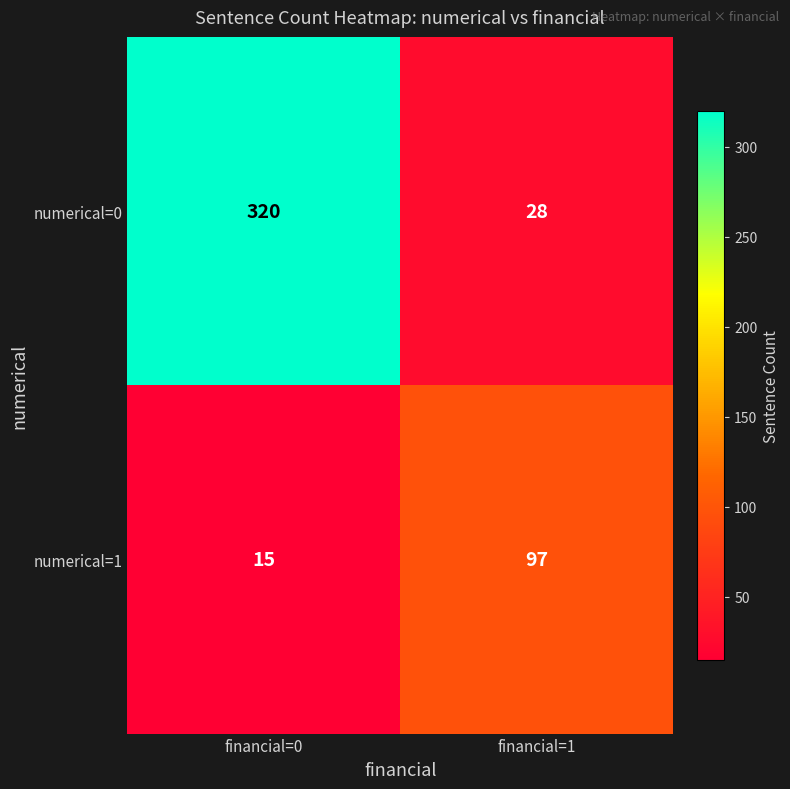

Where is numerical=1 nearest to the value 56?

financial=0